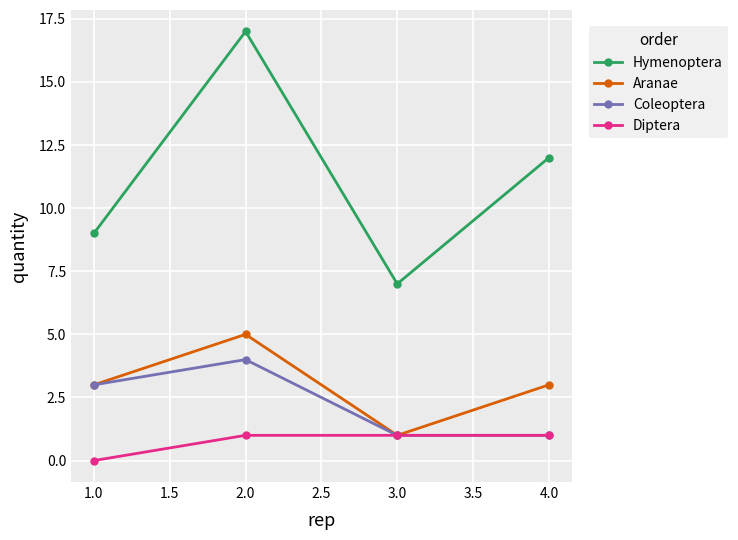

What is the label of the 1st point from the left?

1.0